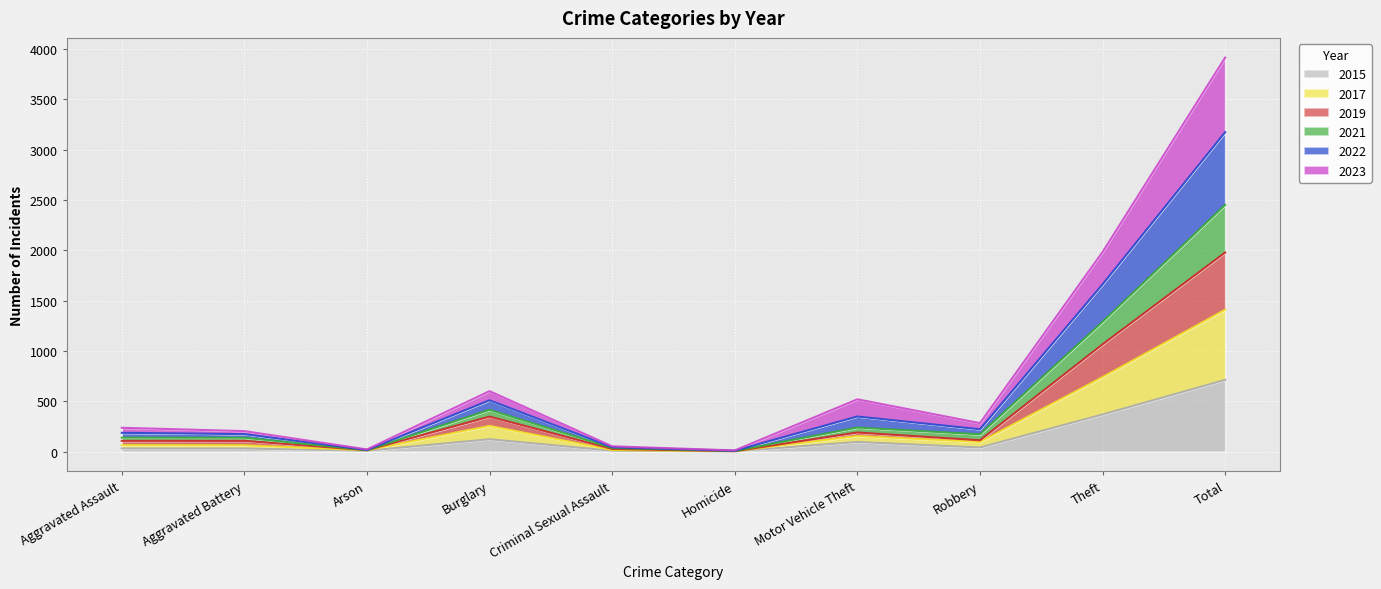

At which category is the sum across all series the highest?

Total